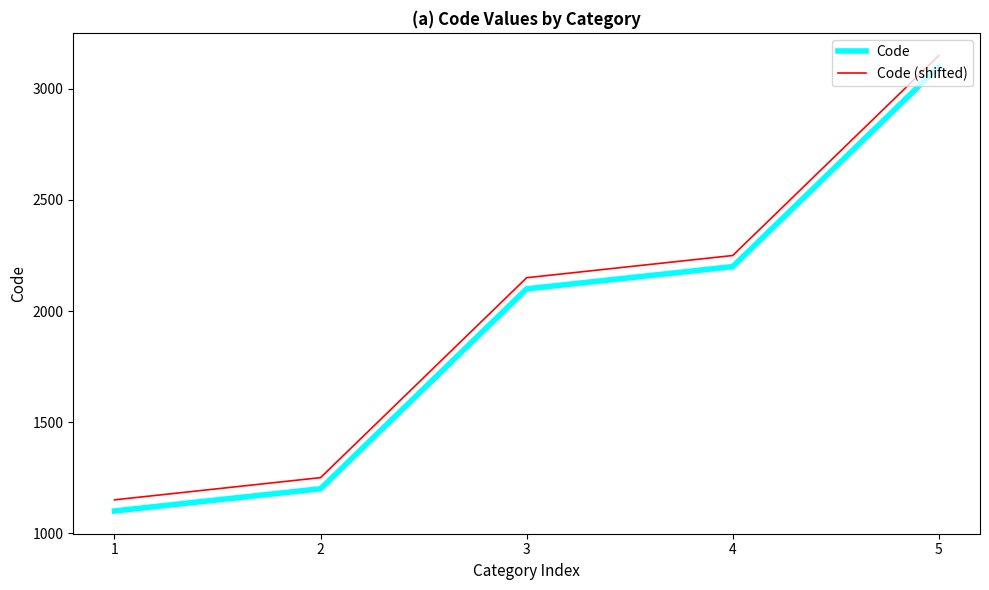

What is the approximate value of Code (shifted) at 1, to the nearest 100?

1200